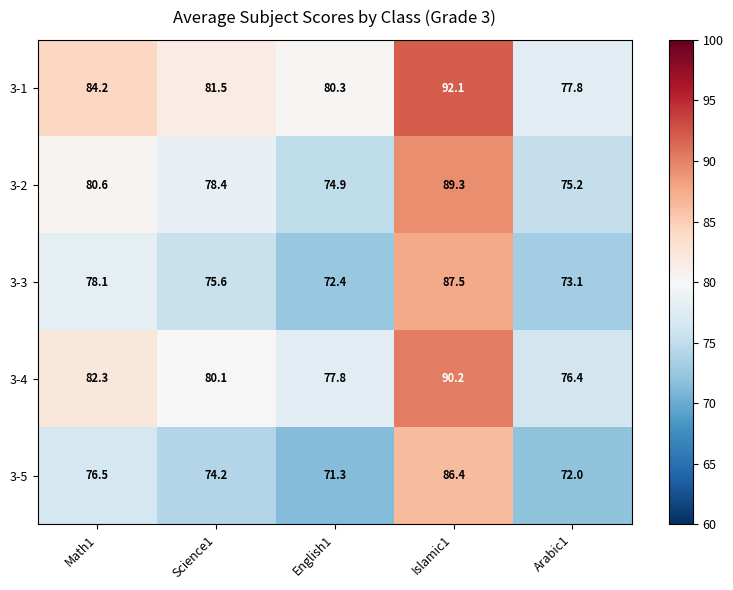

Count the number of categories in the chart.

5